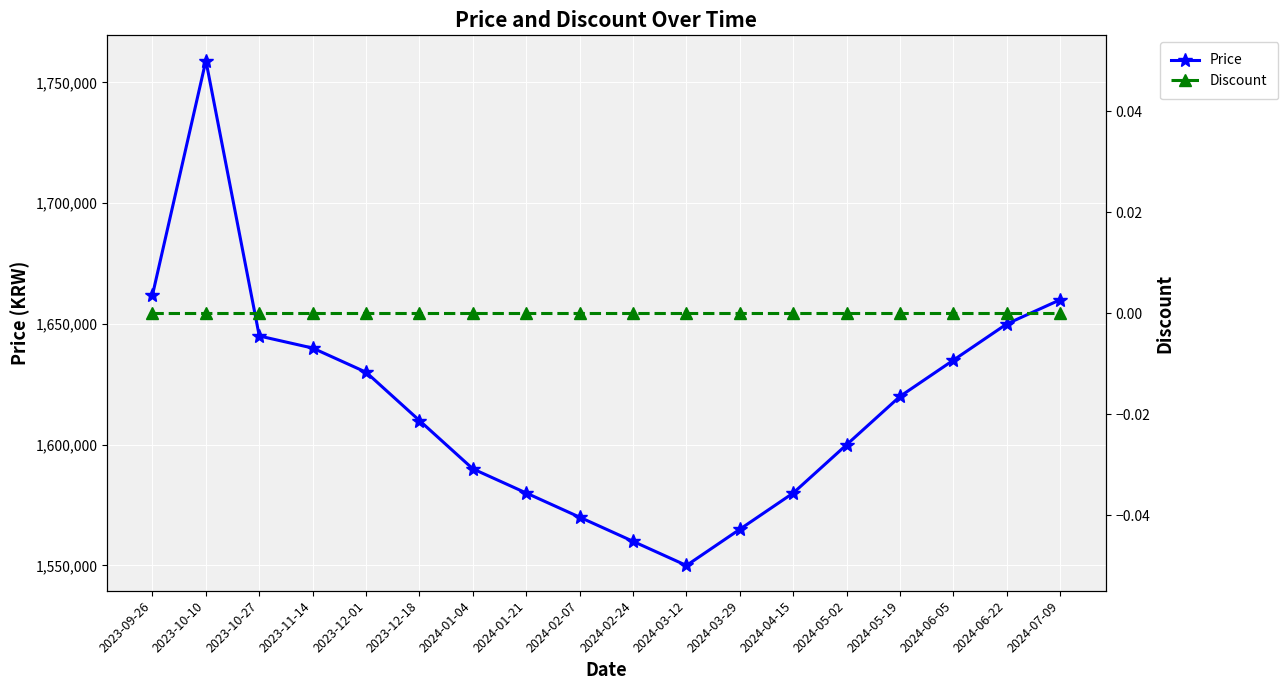

At 2024-03-29, list the series in order from largest to smallest.

Price, Discount